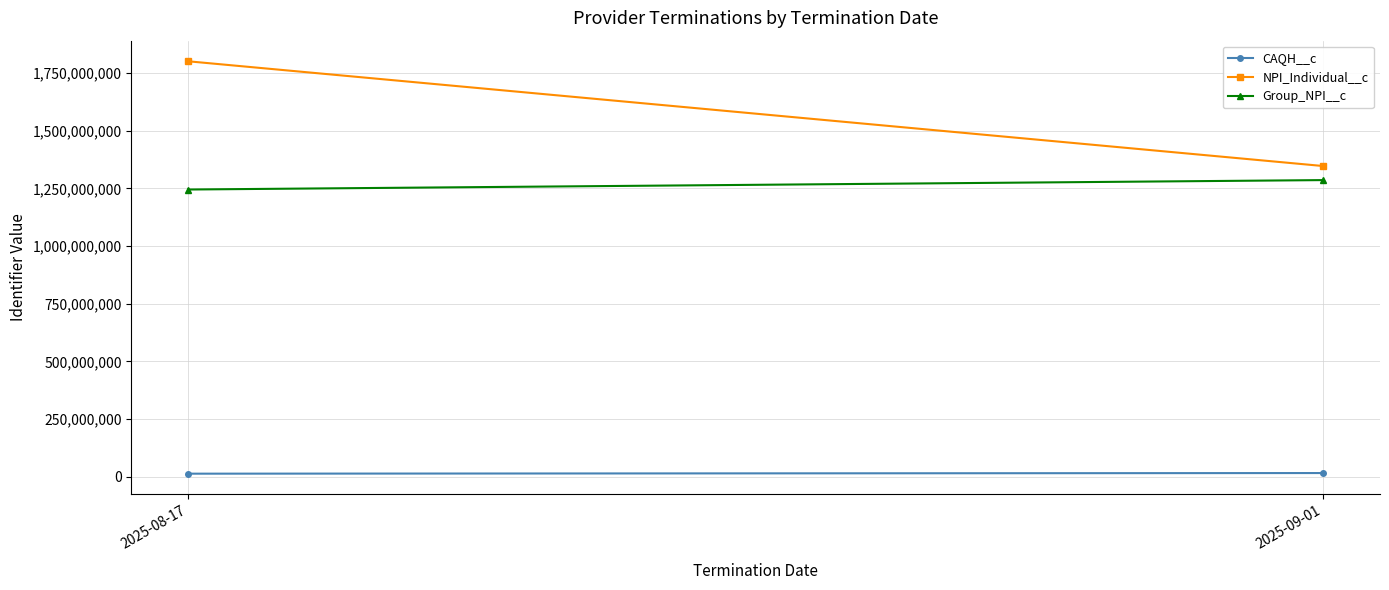

Which series has the widest spread of values?

NPI_Individual__c